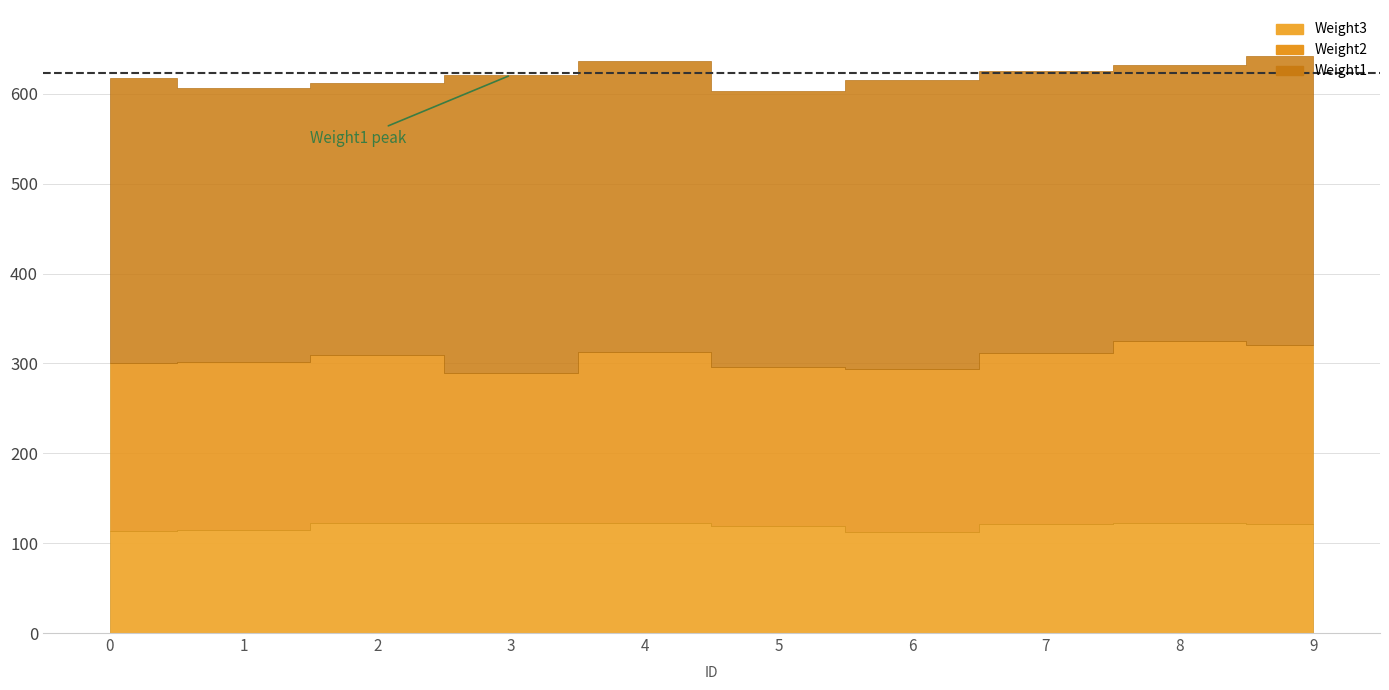

What is the lowest value of the Weight2 series?

166